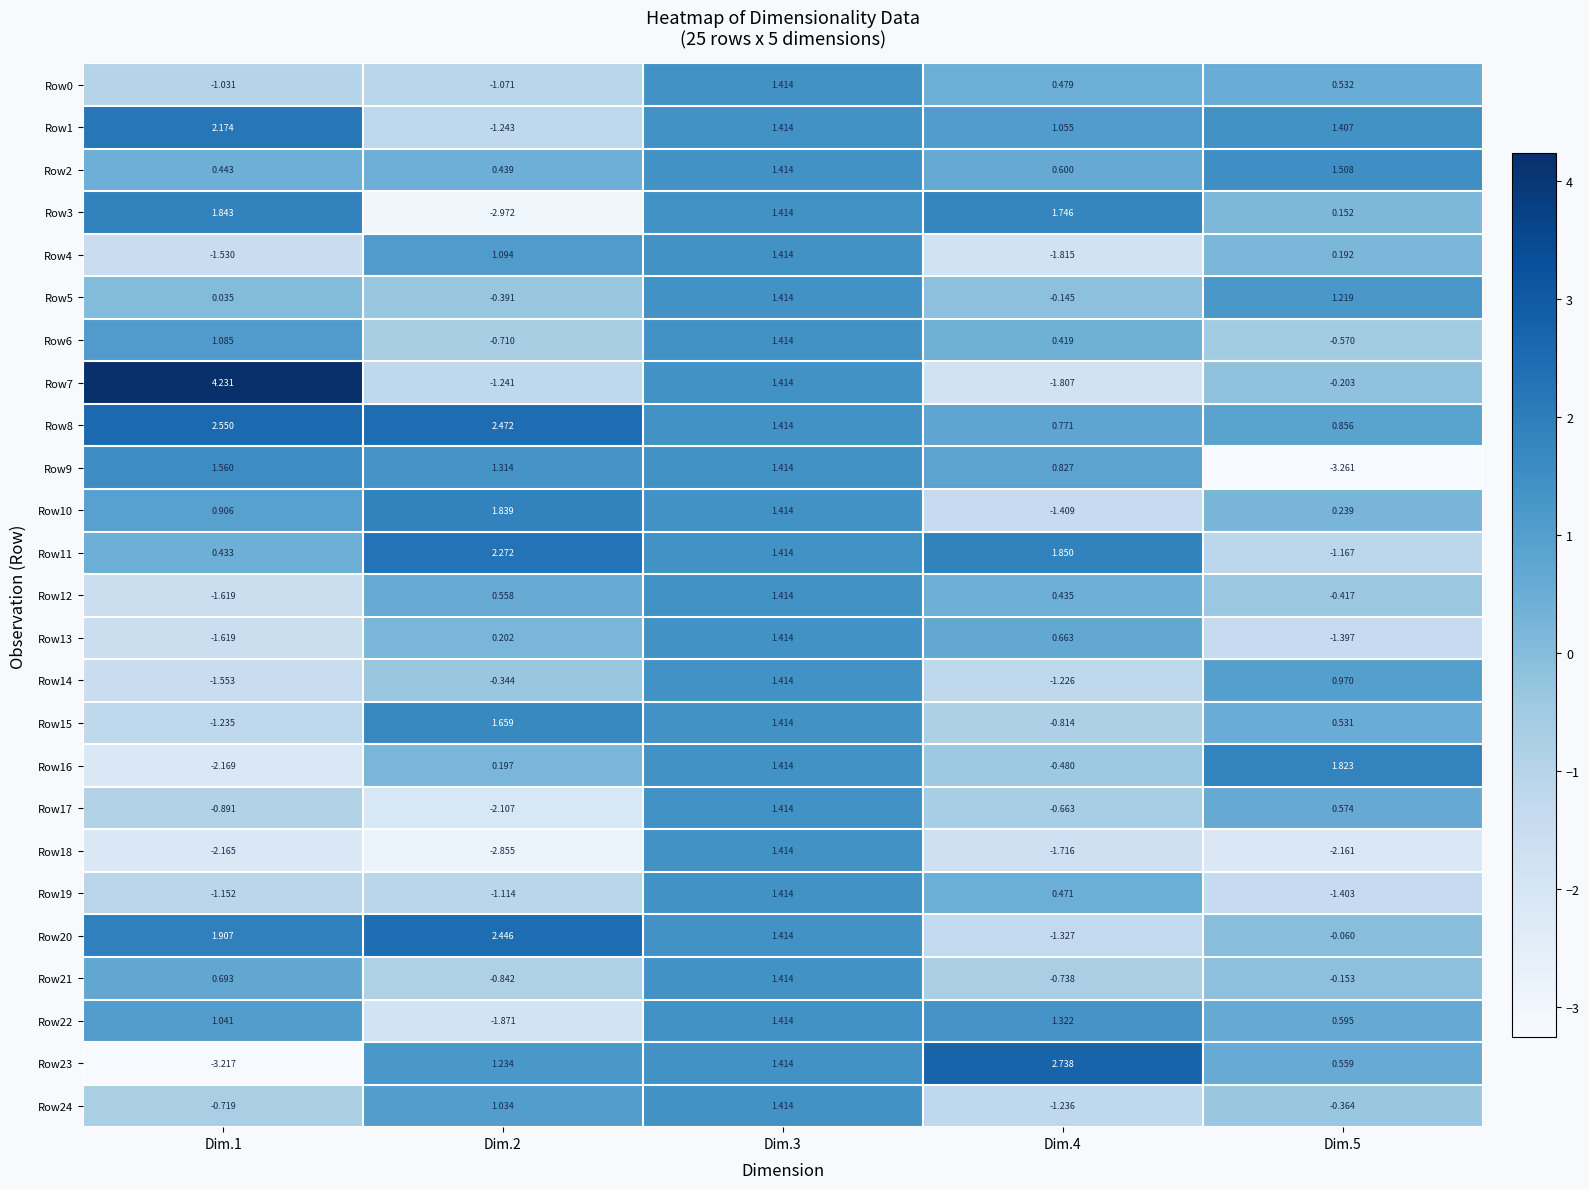

How many values in the Row10 series are below 0?

1